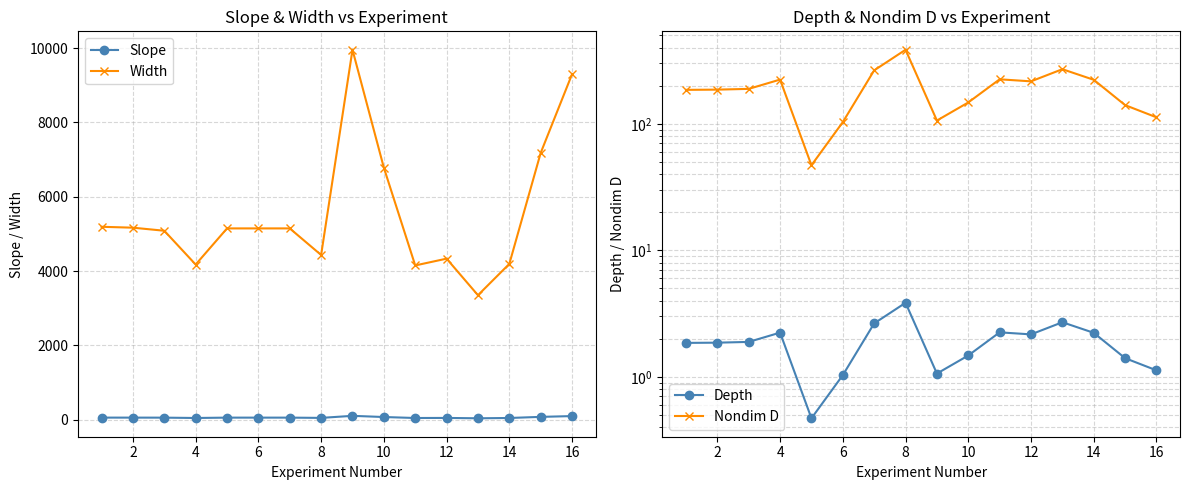

True or false: Slope has more than 0 points higher than both neighbors.

True